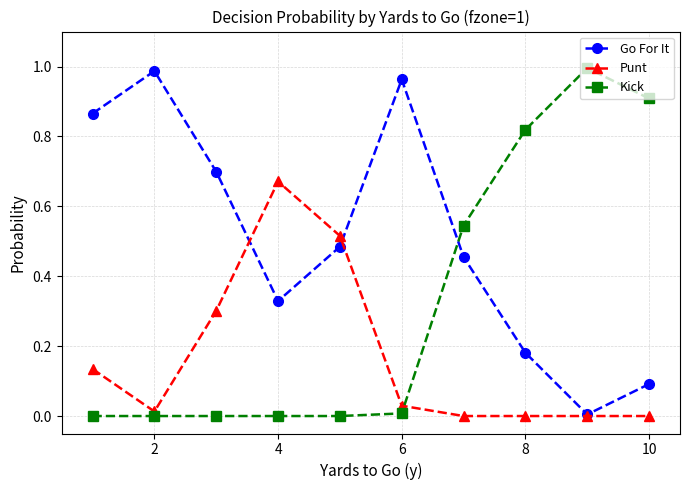

Rank the series by their average value, from highest to lowest.

Go For It, Kick, Punt